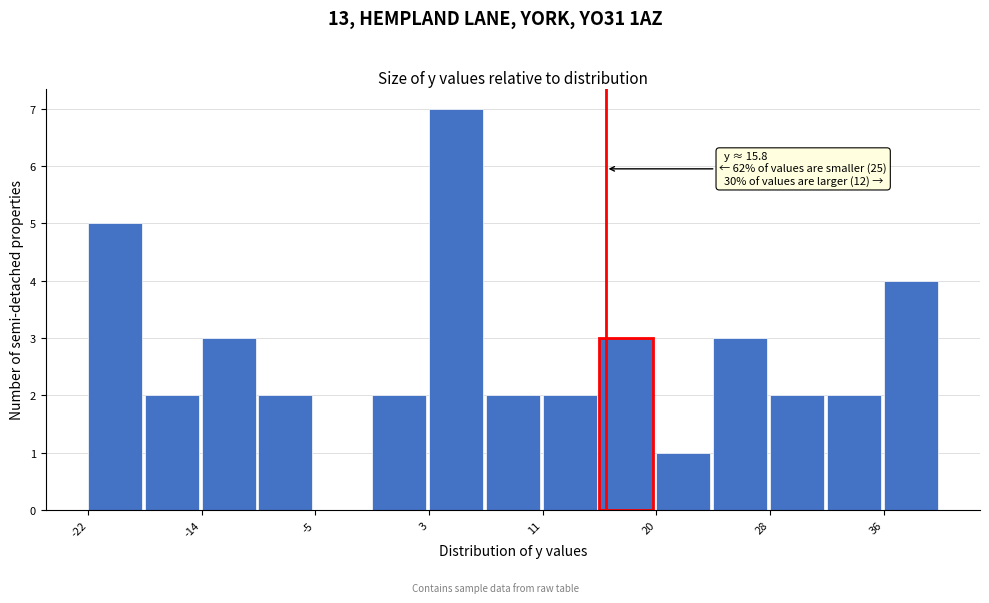

Which range on the x-axis has the tallest bar?

3 to 7